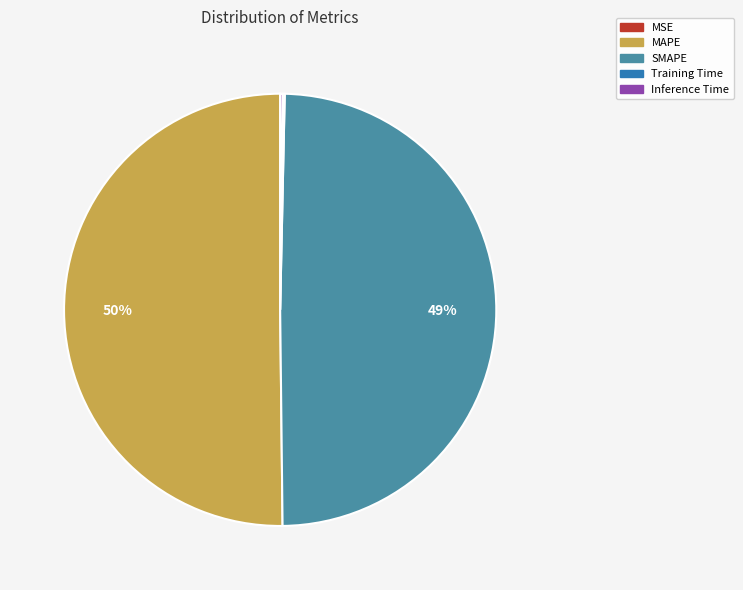

Is it true that MAPE is 50% of the pie?

True